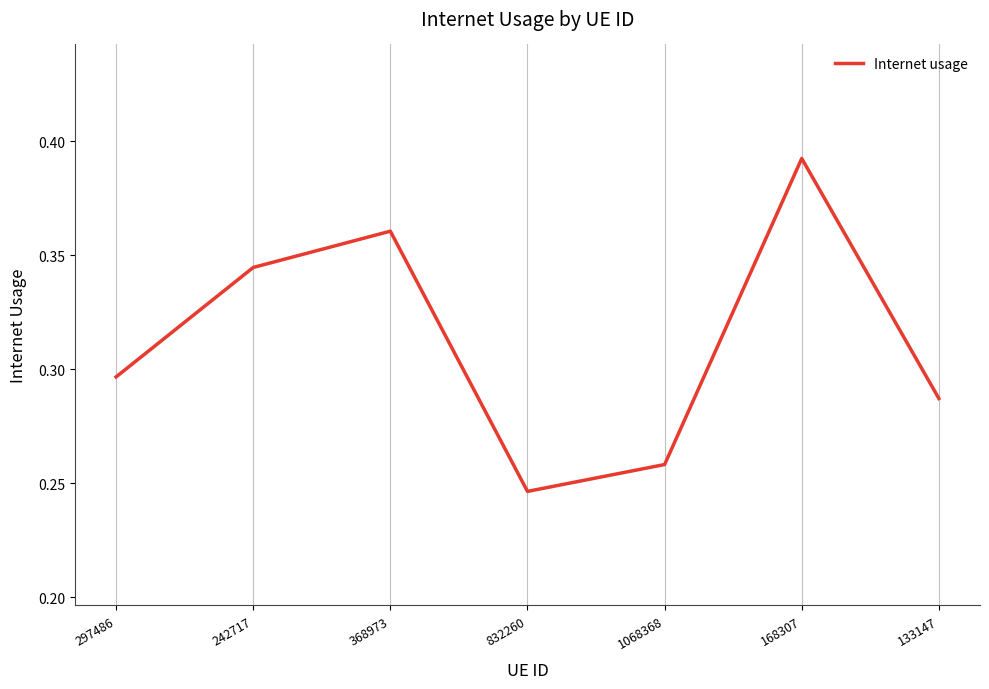

Which category has the highest value across all series?

168307